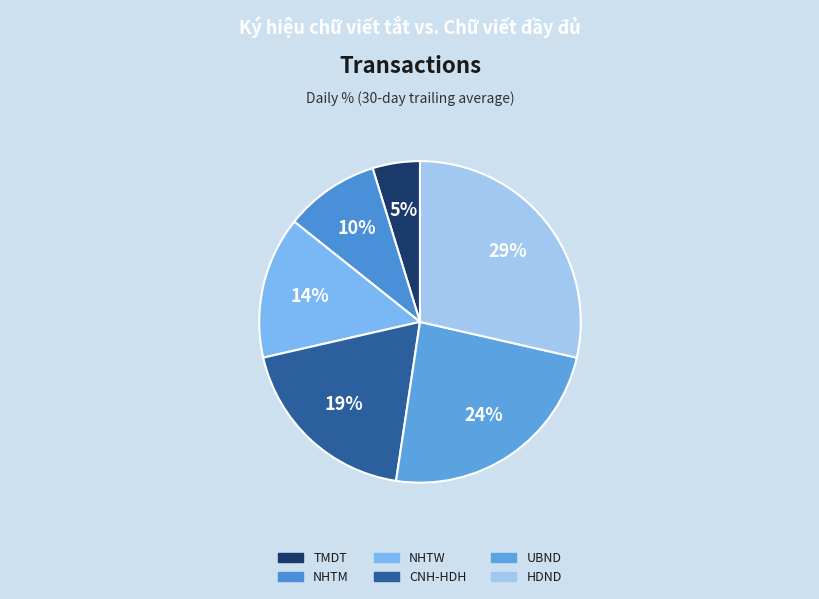

To the nearest percent, what portion does UBND represent?

24%